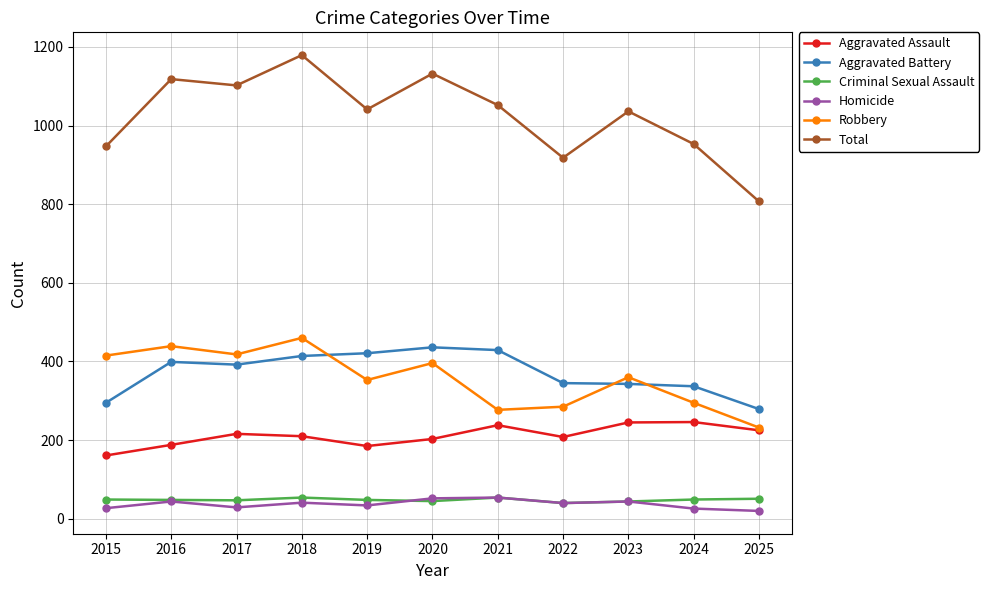

Where is the first local minimum for Aggravated Assault?

2019